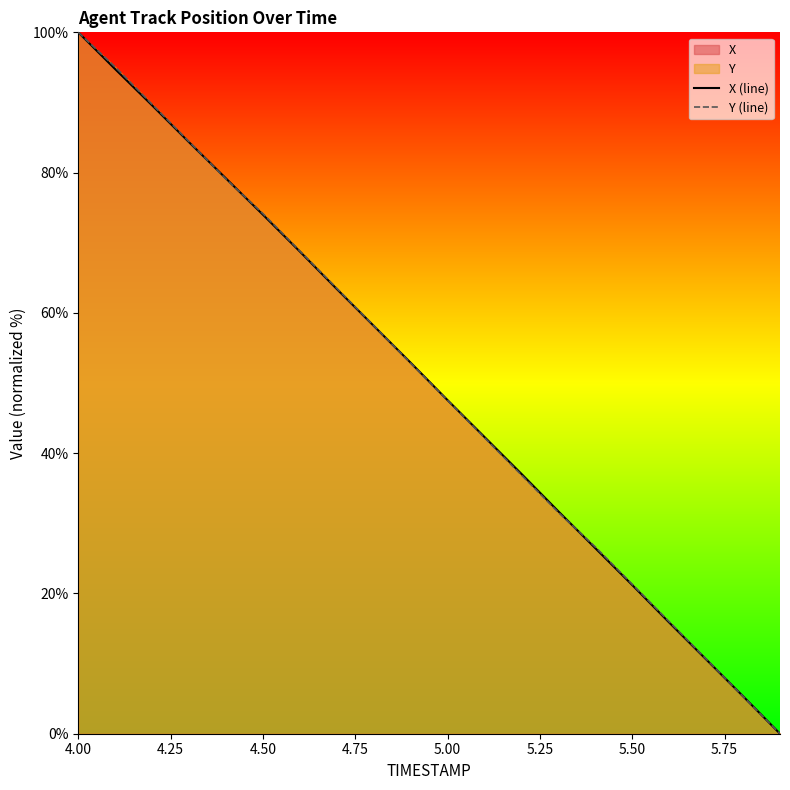

At which category is the sum across all series the highest?

4.00